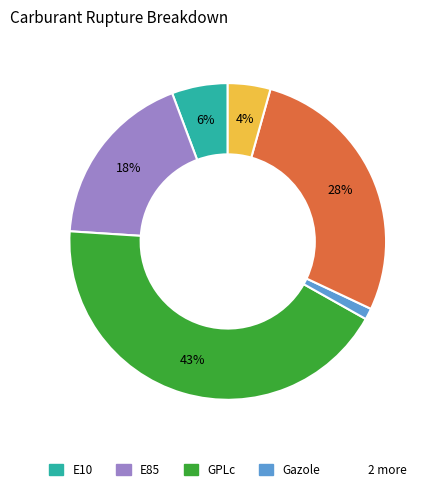

Is there a majority slice in this chart?

No